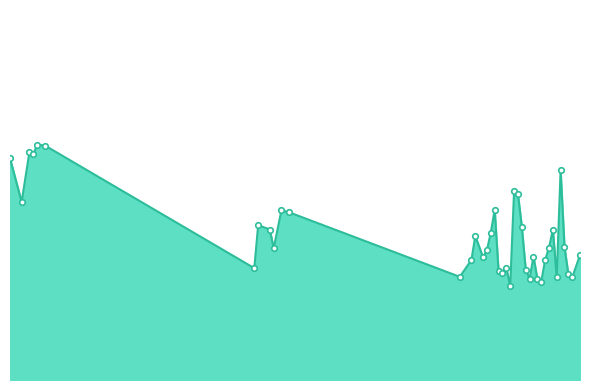

Rank the categories by value from lowest to highest.

129, 137, 134, 136, 145, 141, 116, 144, 127, 126, 133, 128, 63, 138, 119, 122, 135, 147, 123, 68, 139, 143, 120, 124, 140, 67, 132, 64, 72, 70, 125, 3, 131, 130, 142, 0, 6, 5, 9, 7